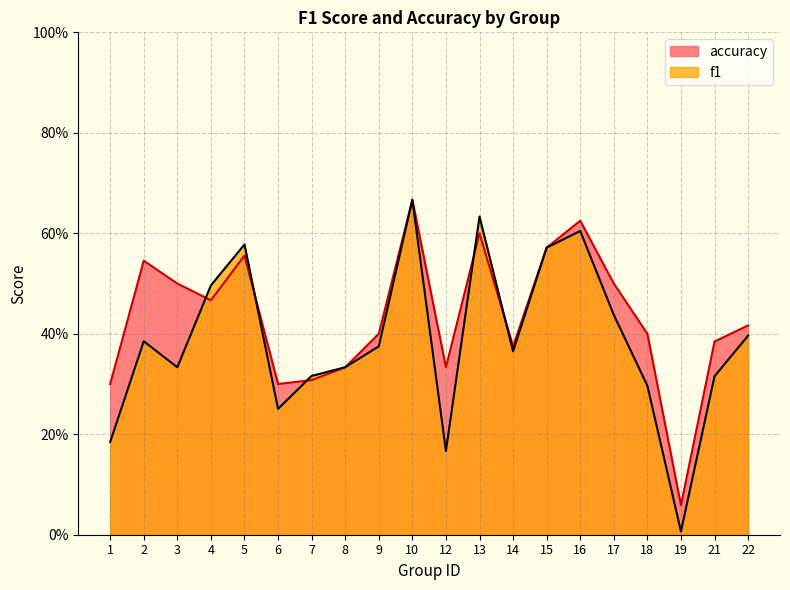

At how many categories does at least one series exceed 0?

20